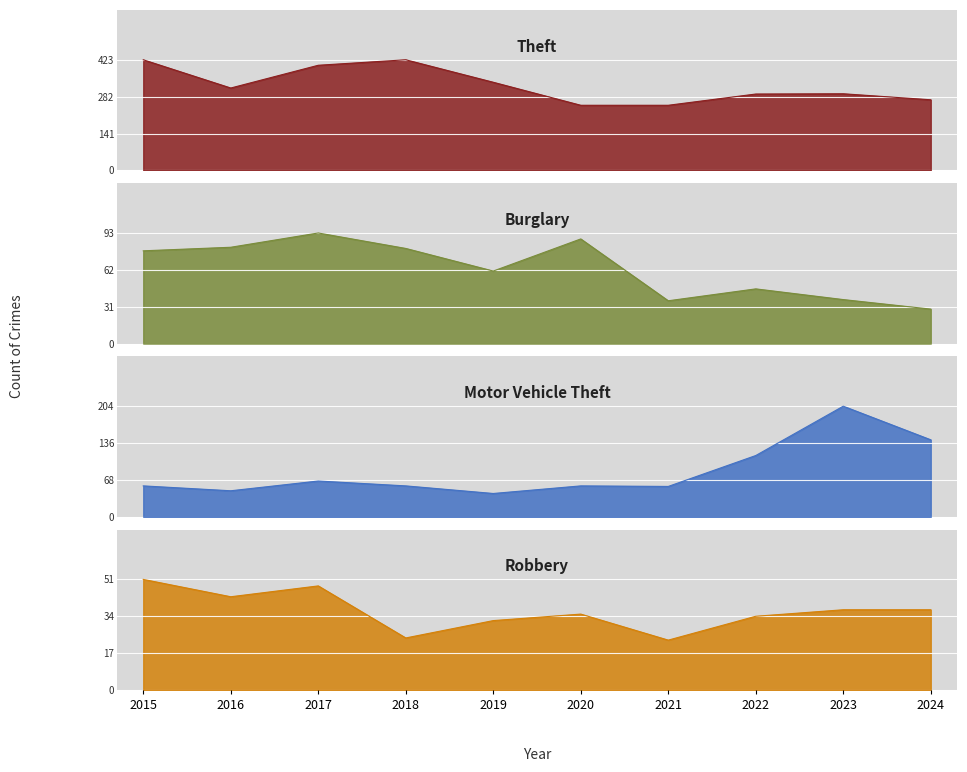

How many values in the Theft series are below 315?

5